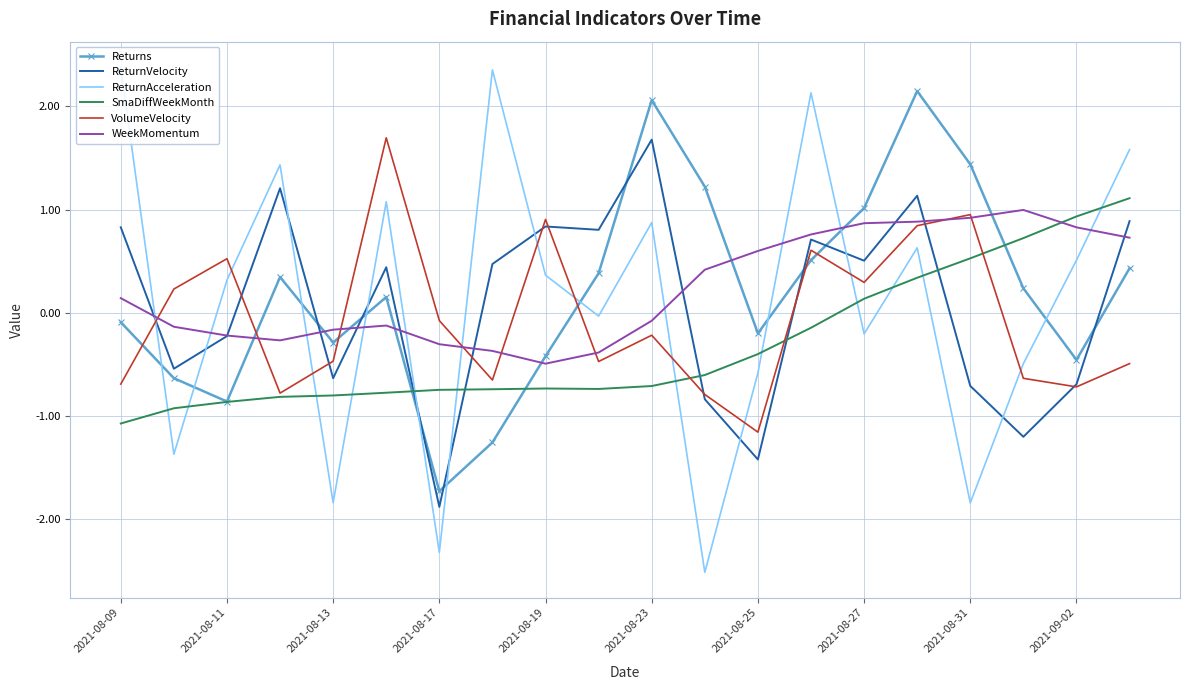

How many times do WeekMomentum and ReturnAcceleration cross each other?

10